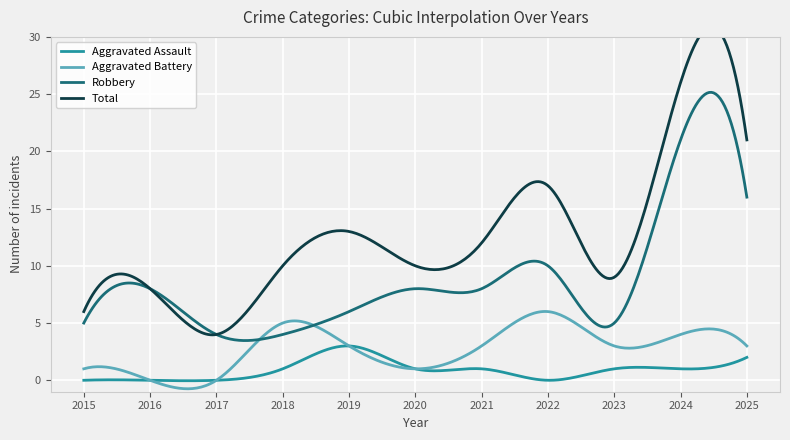

True or false: Aggravated Battery has a value of 6 at 2024.

False